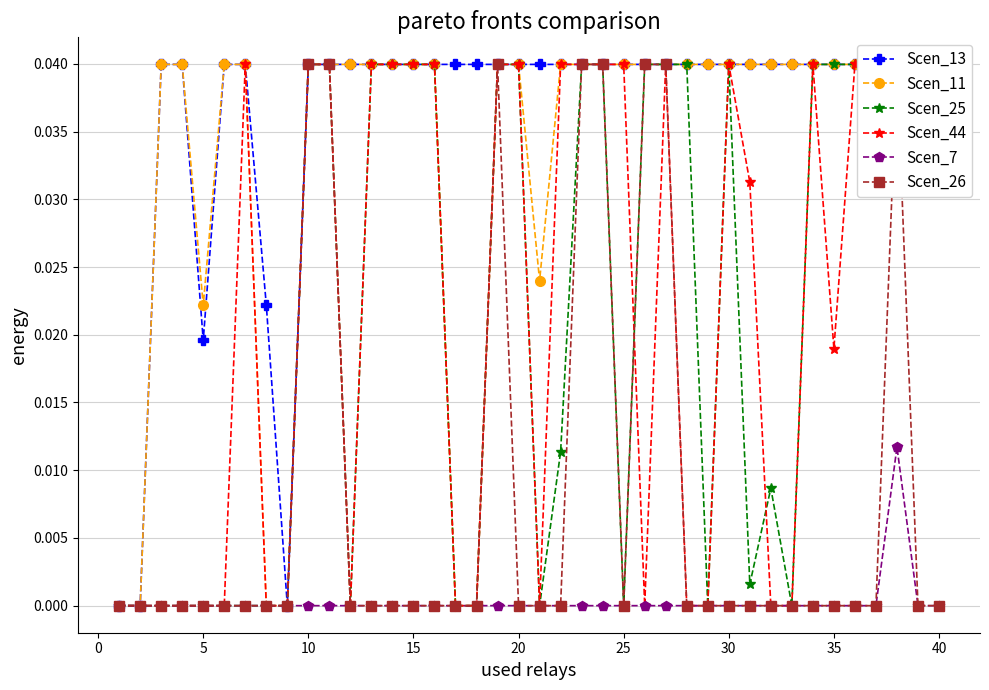

In Scen_13, how many points are lower than both neighbors (excluding endpoints)?

2